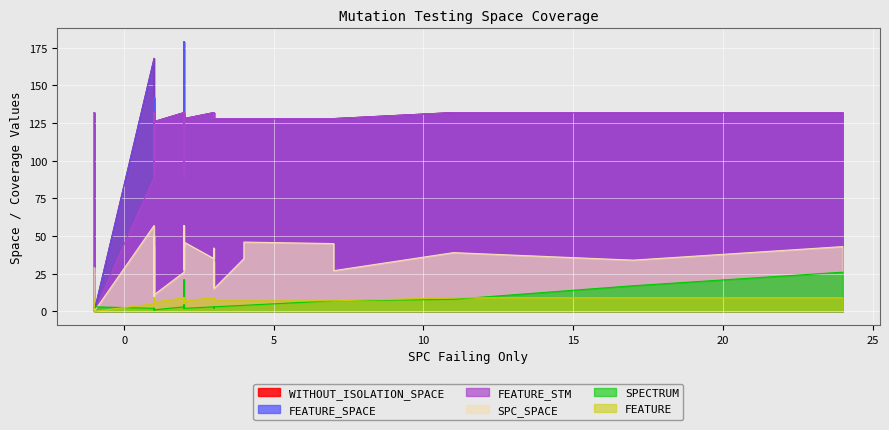

What is the spread (max minus min) of values at 2?

165